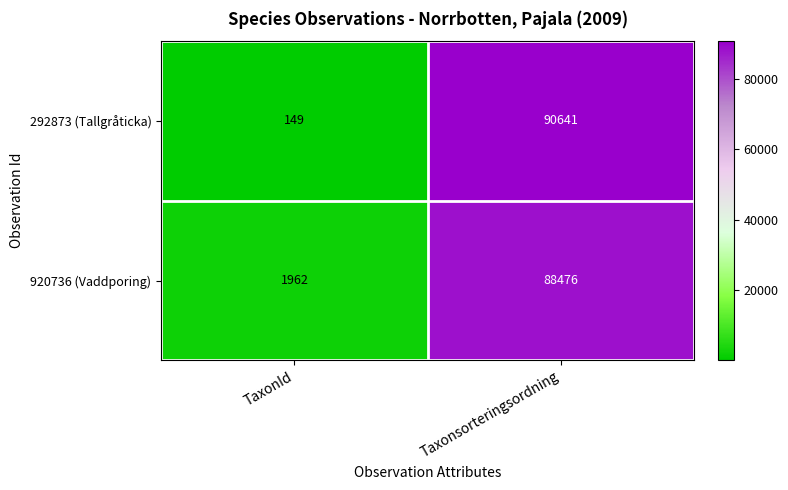

Rank the series by their maximum value, from highest to lowest.

292873 (Tallgråticka), 920736 (Vaddporing)